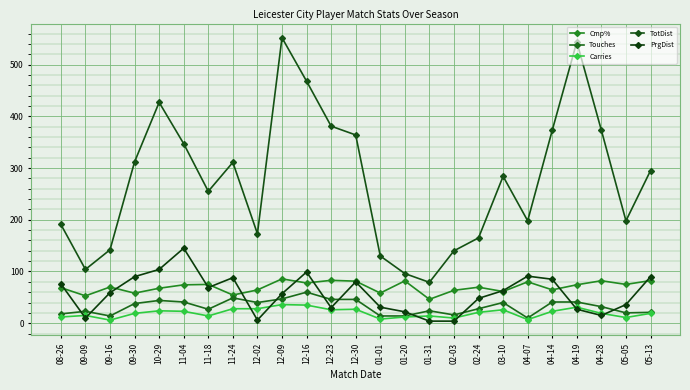

What are all the series names shown in the legend?

Cmp%, Touches, Carries, TotDist, PrgDist